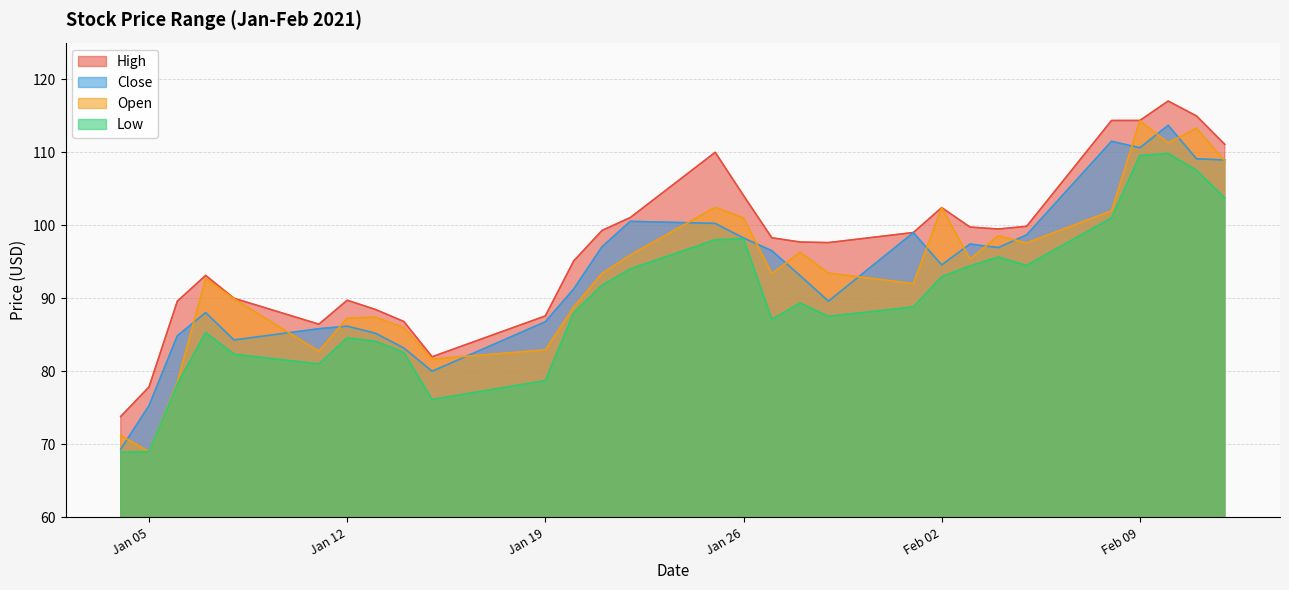

Is it true that High equals 99.5 at 2021-02-04?

True